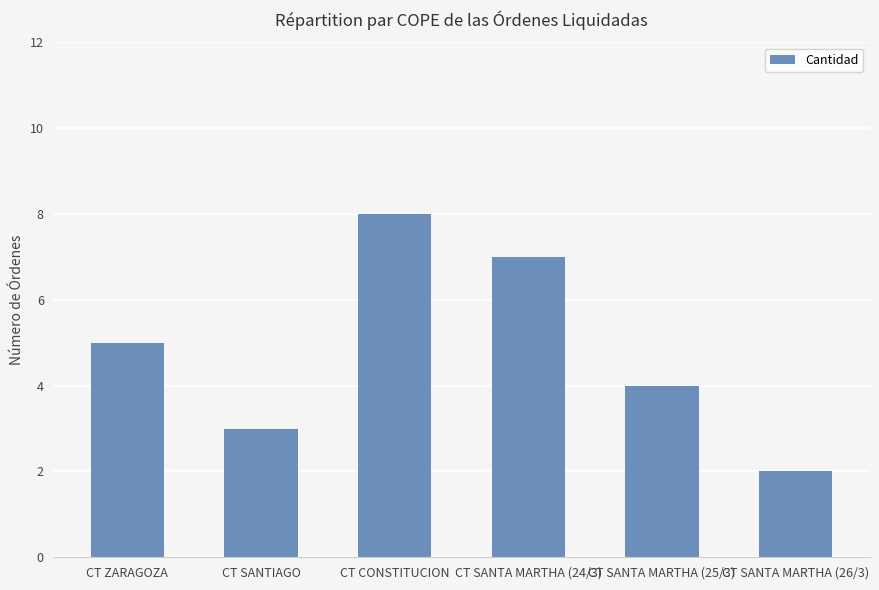

True or false: the data shows 1 at CT SANTA MARTHA (26/3).

False